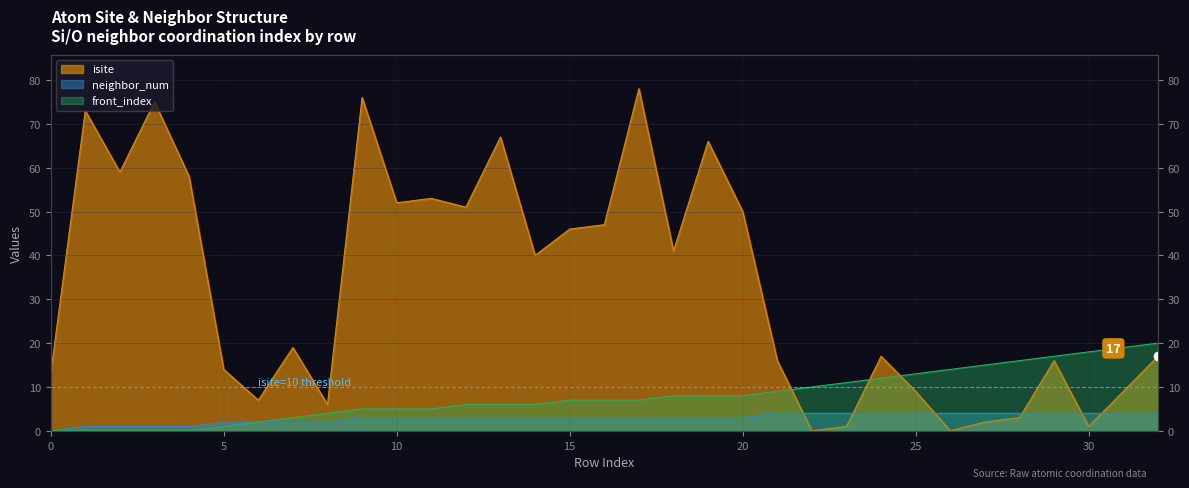

At which category is the sum across all series the highest?

17